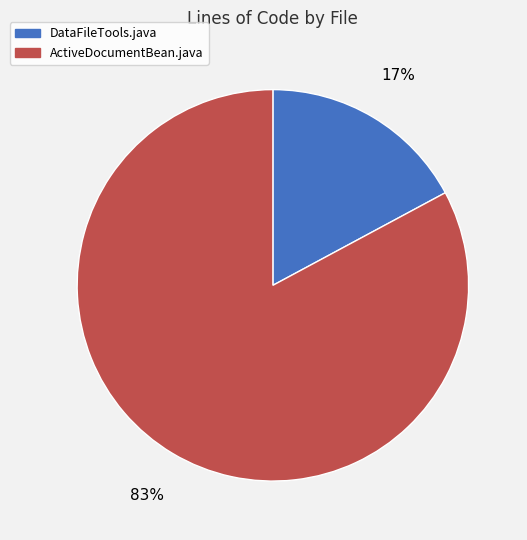

To the nearest percent, what is the difference between the DataFileTools.java and ActiveDocumentBean.java slice percentages?

66%